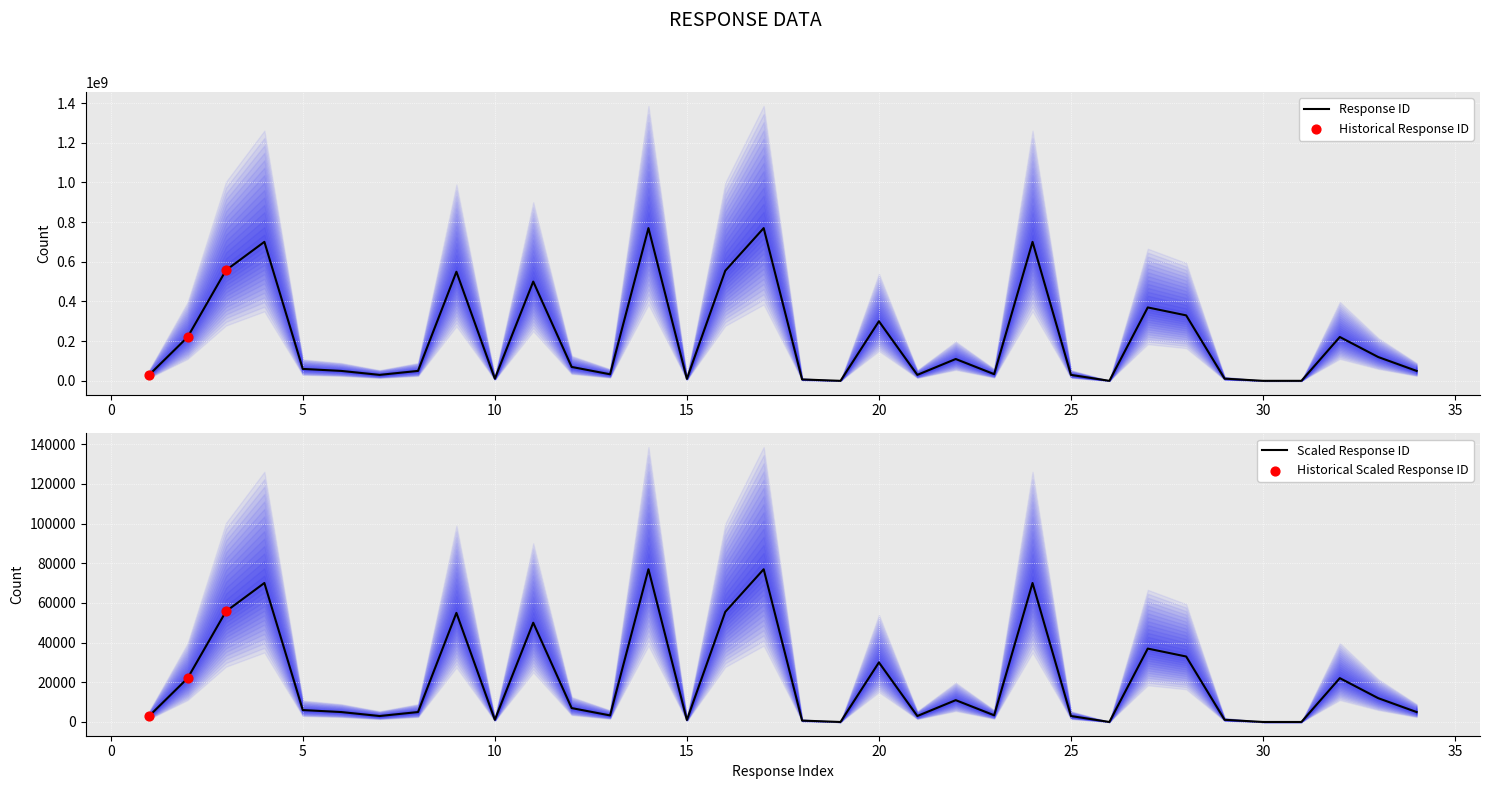

What is the change in value from 1 to 9?

+519970924